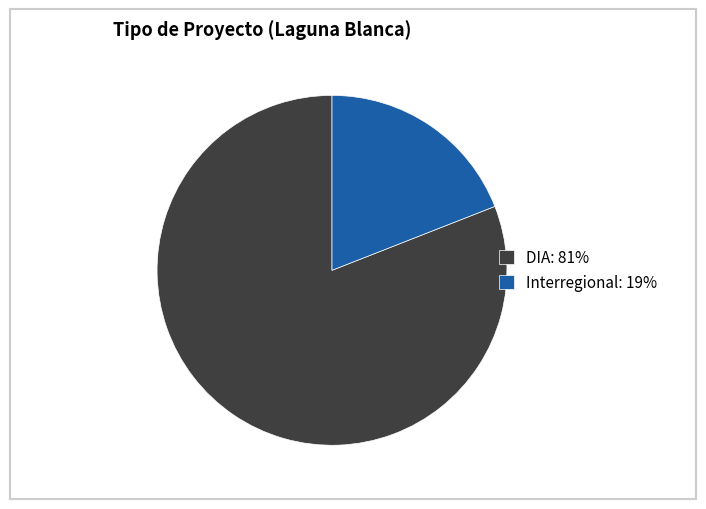

True or false: DIA: 81% accounts for 81% of the total.

True